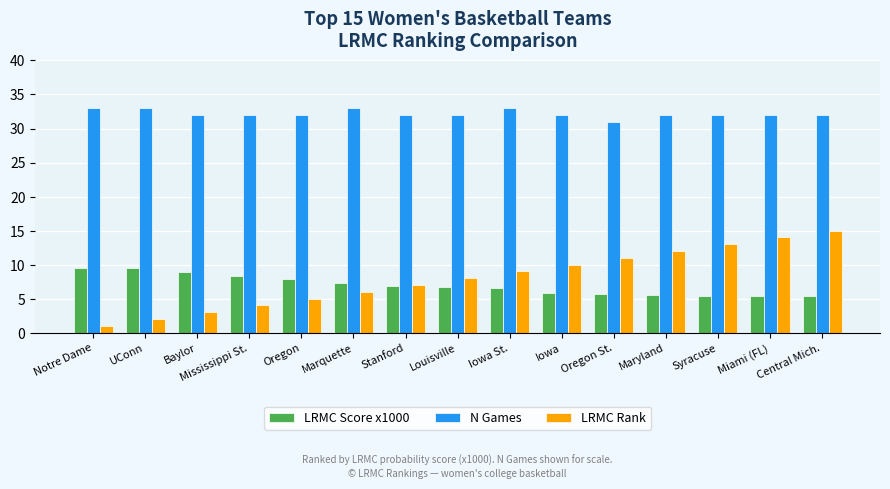

At which label does LRMC Score x1000 first exceed 6?

Notre Dame